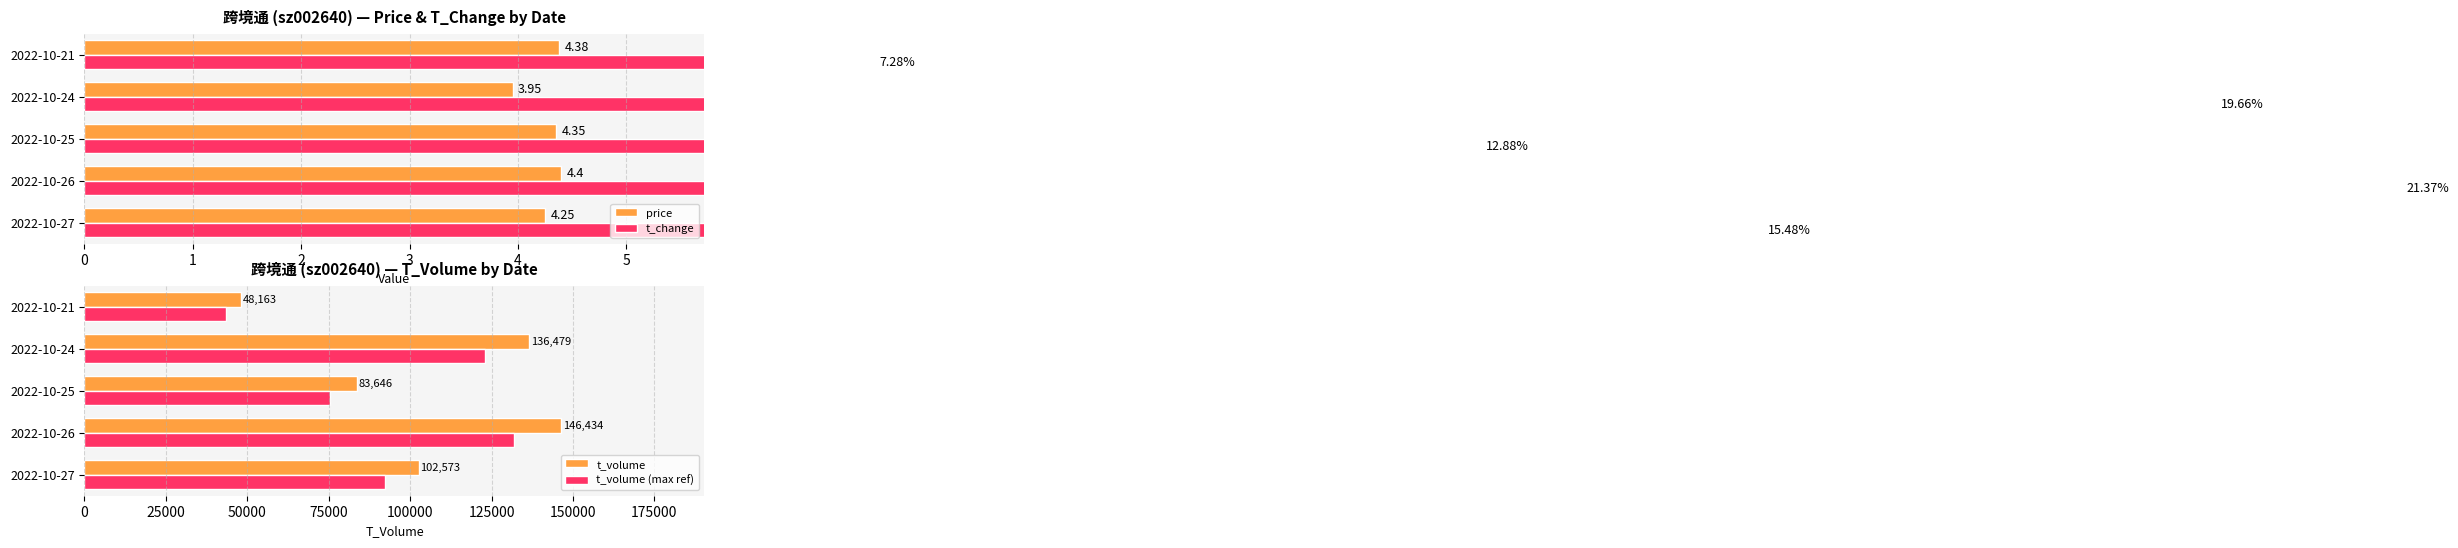

At which label is t_volume closest to 97298?

2022-10-27